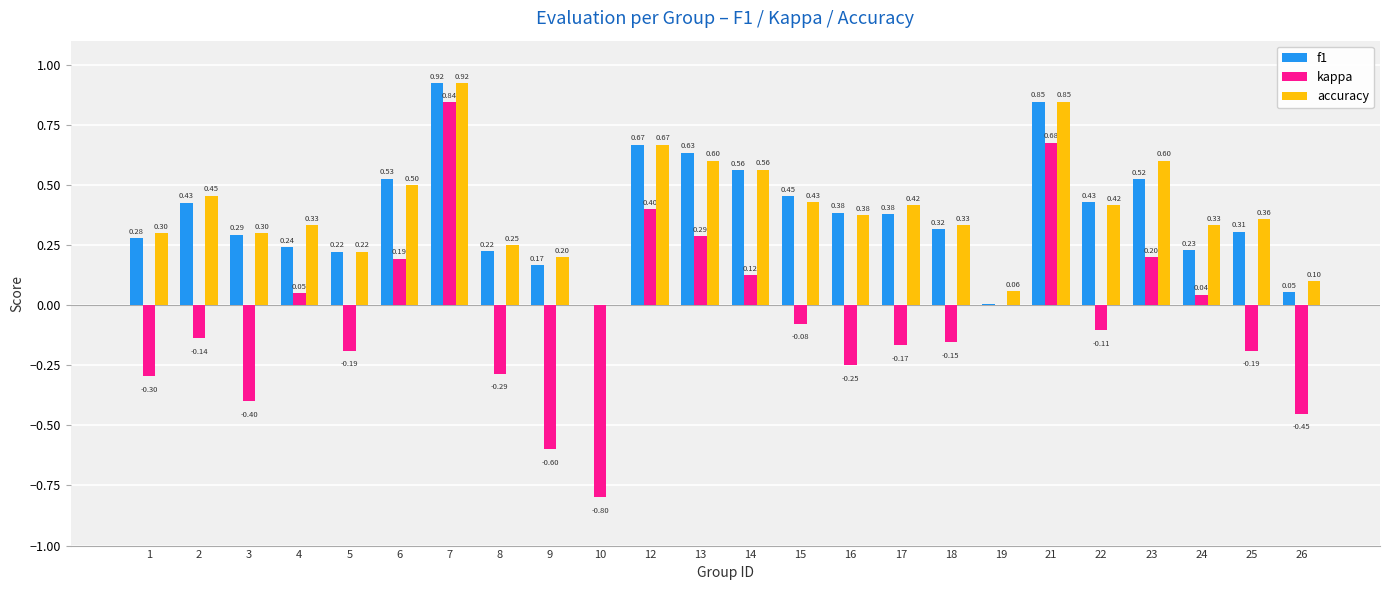

What is the difference between the kappa values at 22 and 17?

0.1